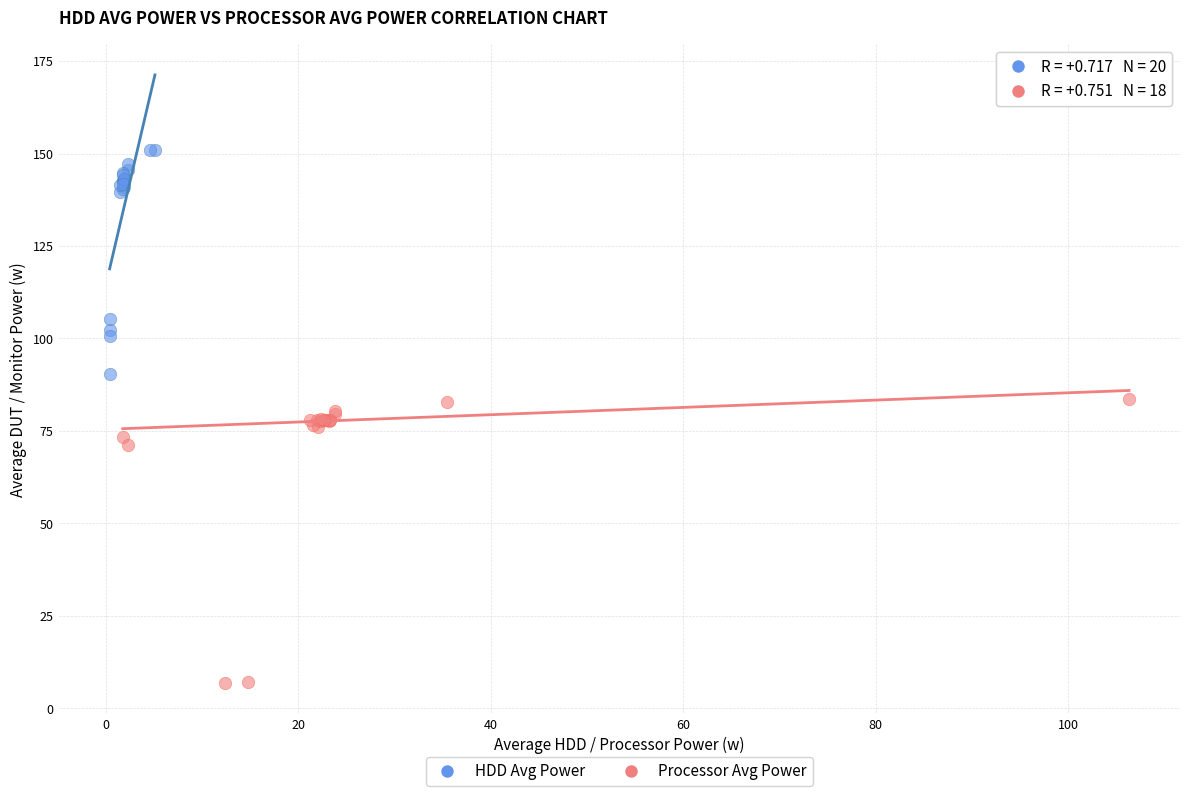

Which series reaches the minimum Y coordinate?

Processor Avg Power